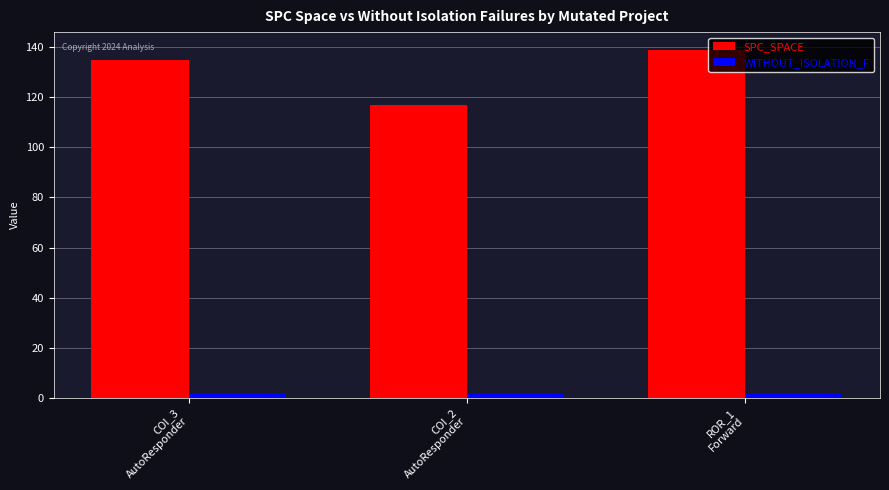

How many categories are shown in the chart?

3